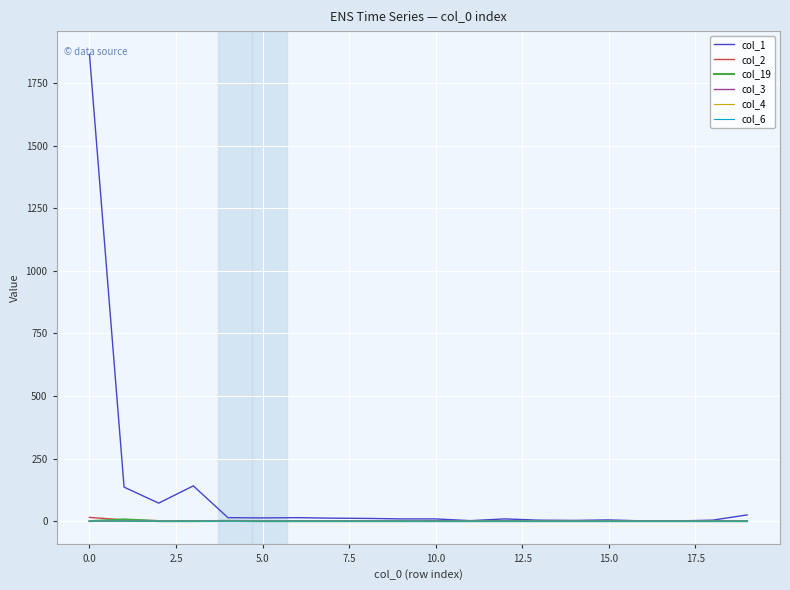

Reading left to right, extract all data points from this chart.

col_1: 1865	136	72	141	14	13	14	12	11	9	9	2	9	4	3	5	1	1	4	25
col_2: 15	5	2	1	2	2	0	0	0	0	0	0	0	0	0	0	0	0	0	0
col_19: 0	7	0	0	1	0	0	0	0	0	0	0	0	0	0	0	0	0	0	0
col_3: 1	0	0	0	0	0	0	0	0	0	1	0	0	0	0	0	0	0	0	0
col_4: 1	0	0	0	0	0	0	0	0	0	0	0	0	0	0	0	0	0	0	0
col_6: 1	0	0	0	0	0	0	0	0	0	0	0	0	0	0	0	0	0	0	0